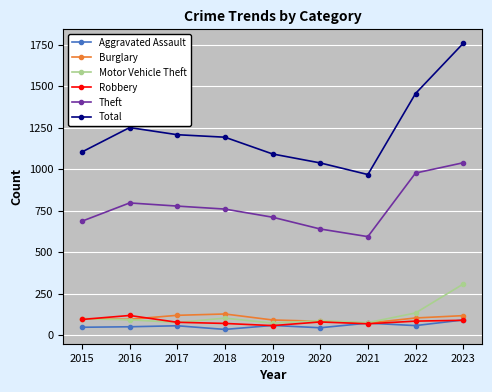

Which series has the largest total across all categories?

Total